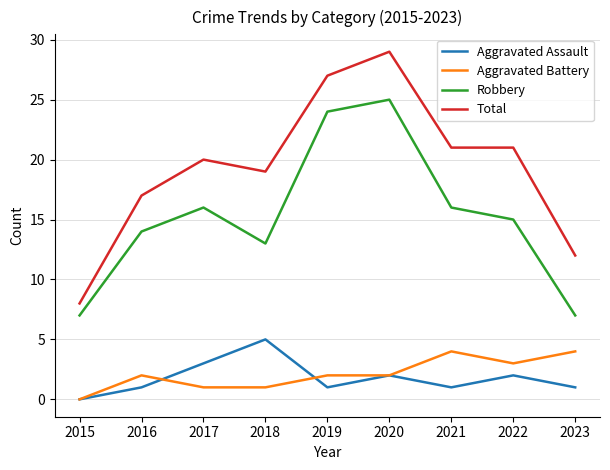

What are all the series names shown in the legend?

Aggravated Assault, Aggravated Battery, Robbery, Total